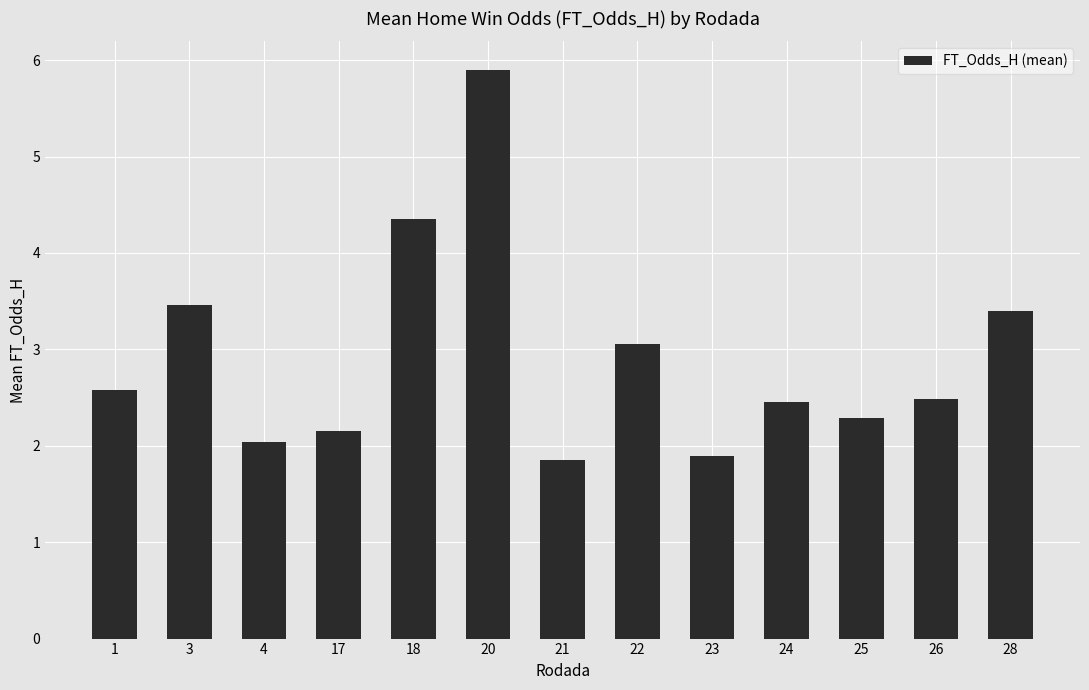

What is the maximum value shown in the chart?

5.9